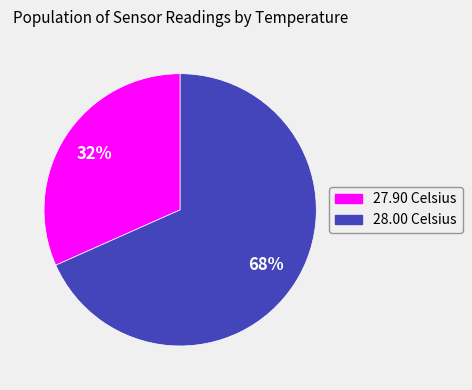

How many segments does this pie chart have?

2